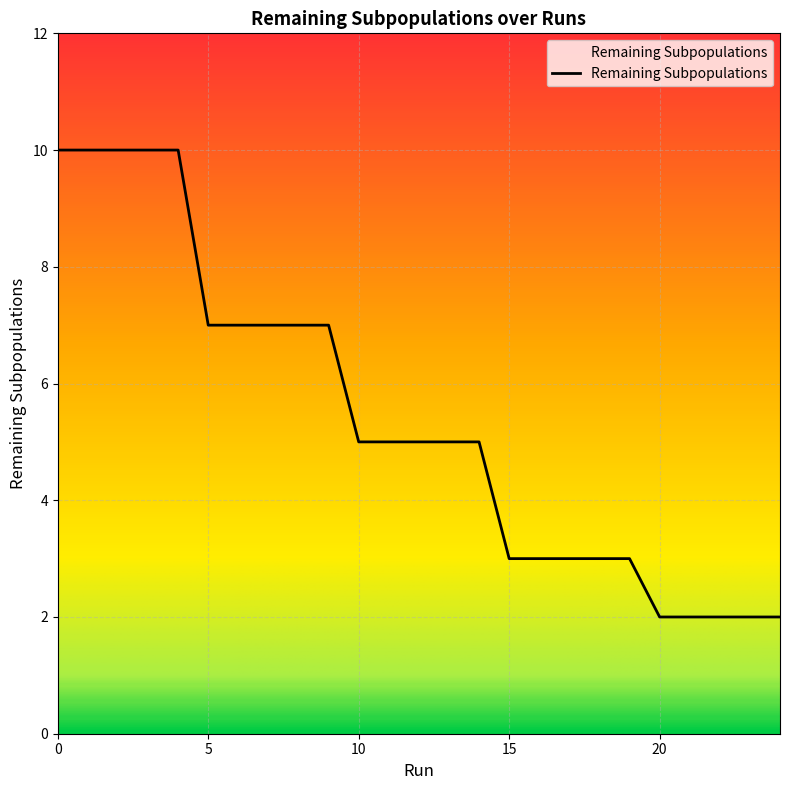

What is the greatest value displayed?

10